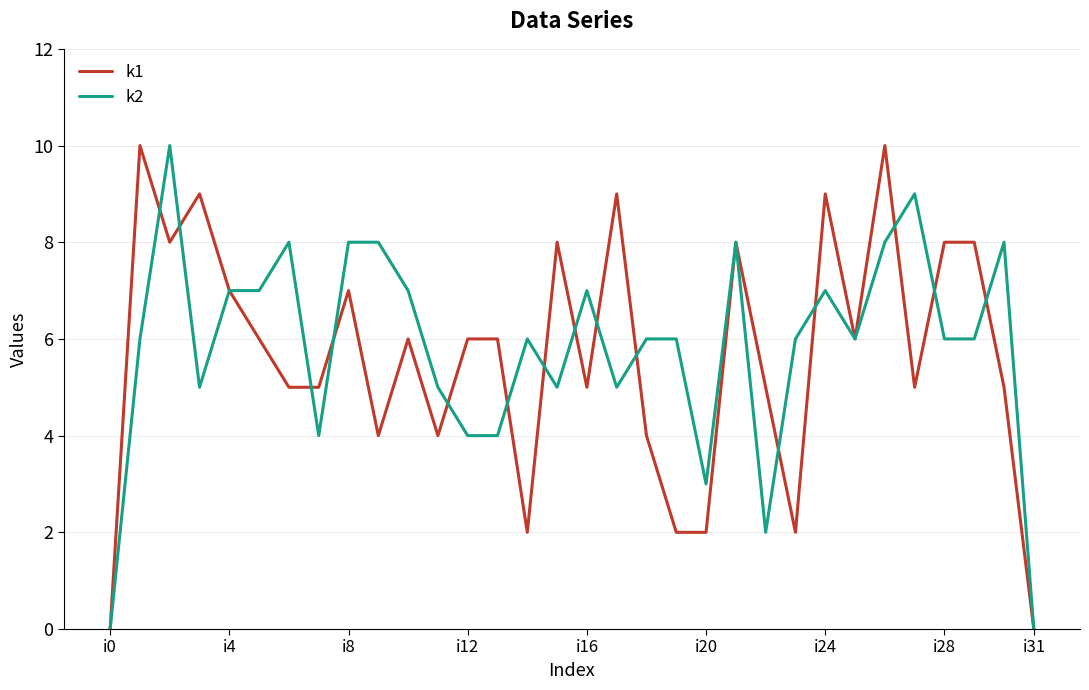

What is the greatest value displayed?

10